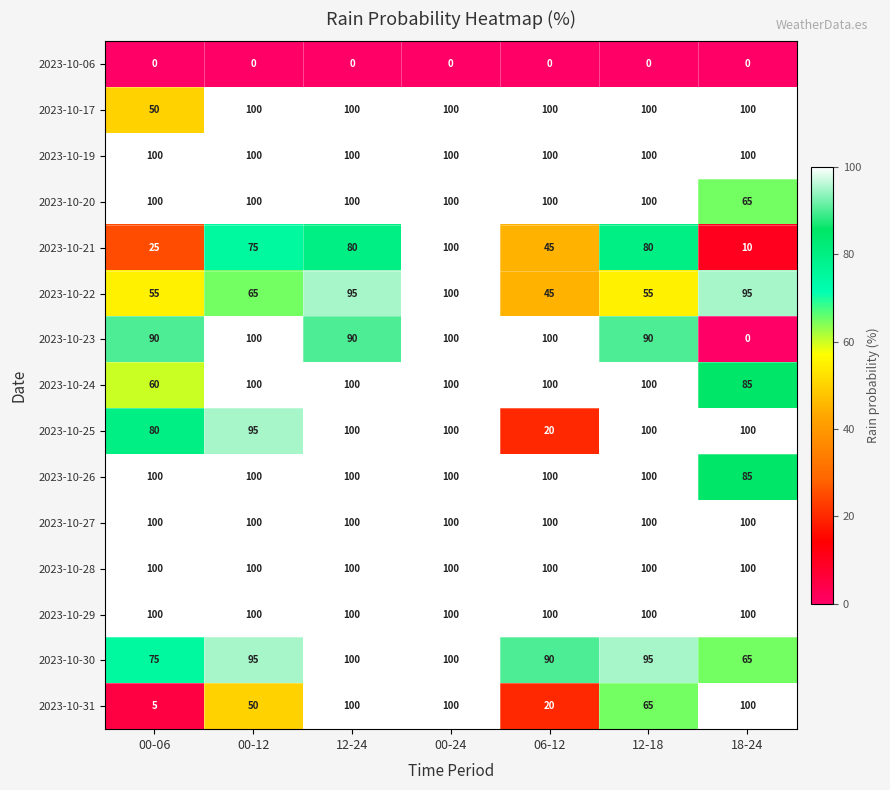

At how many categories does at least one series exceed 17?

7